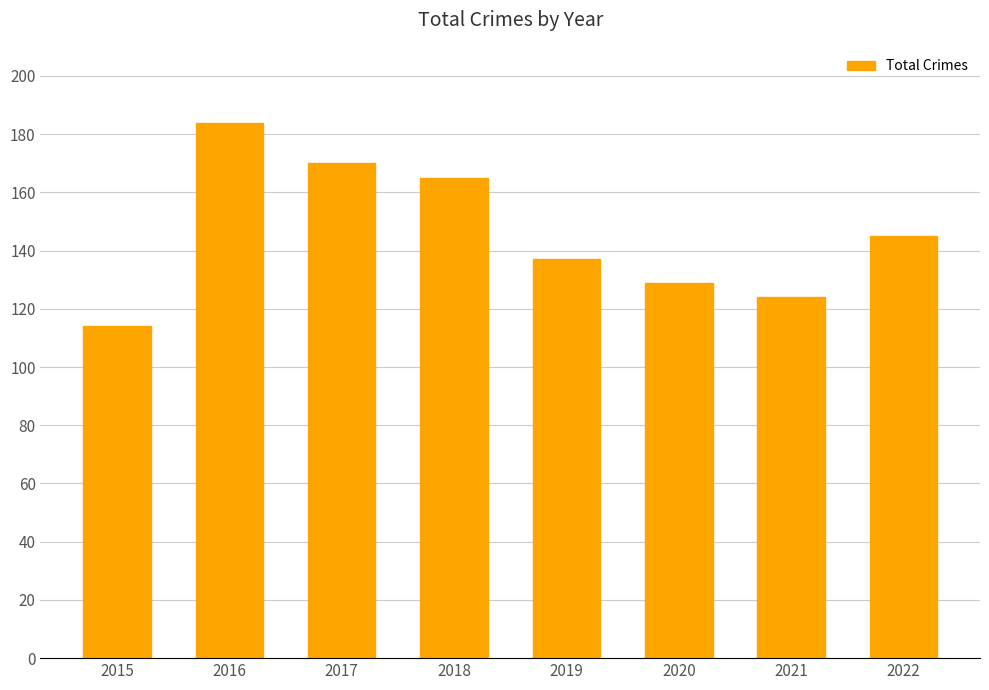

What is the sum of the values at 2020 and 2019?

266